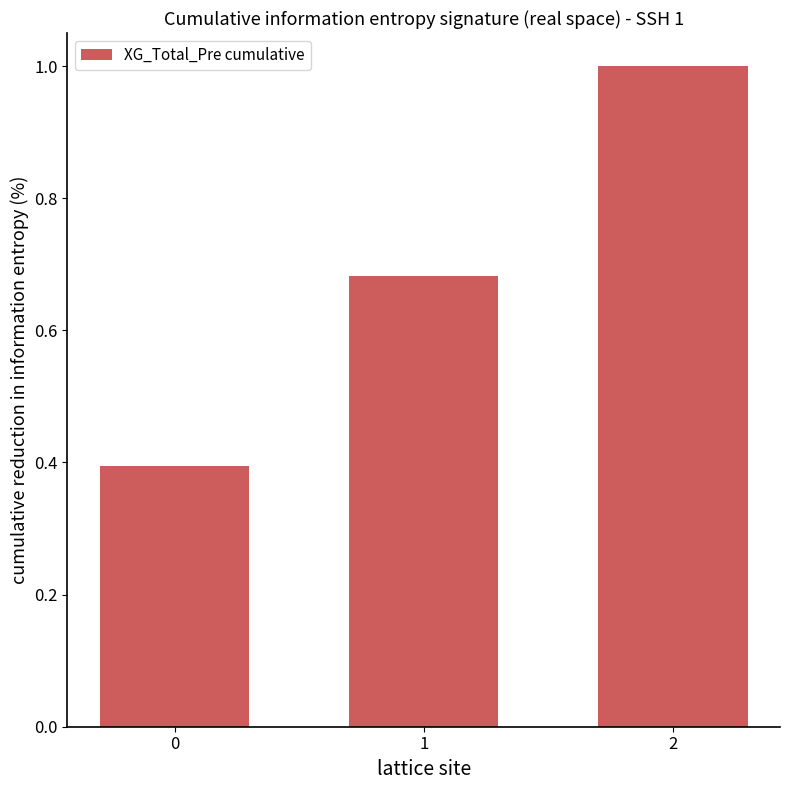

Rank the categories by value from highest to lowest.

2, 1, 0